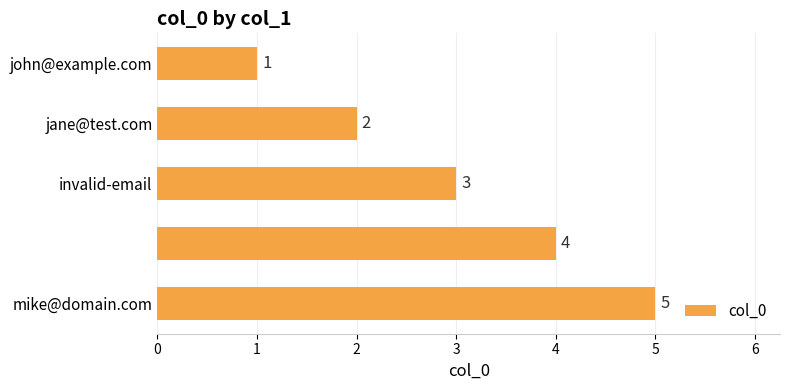

How many bars are there in total?

5